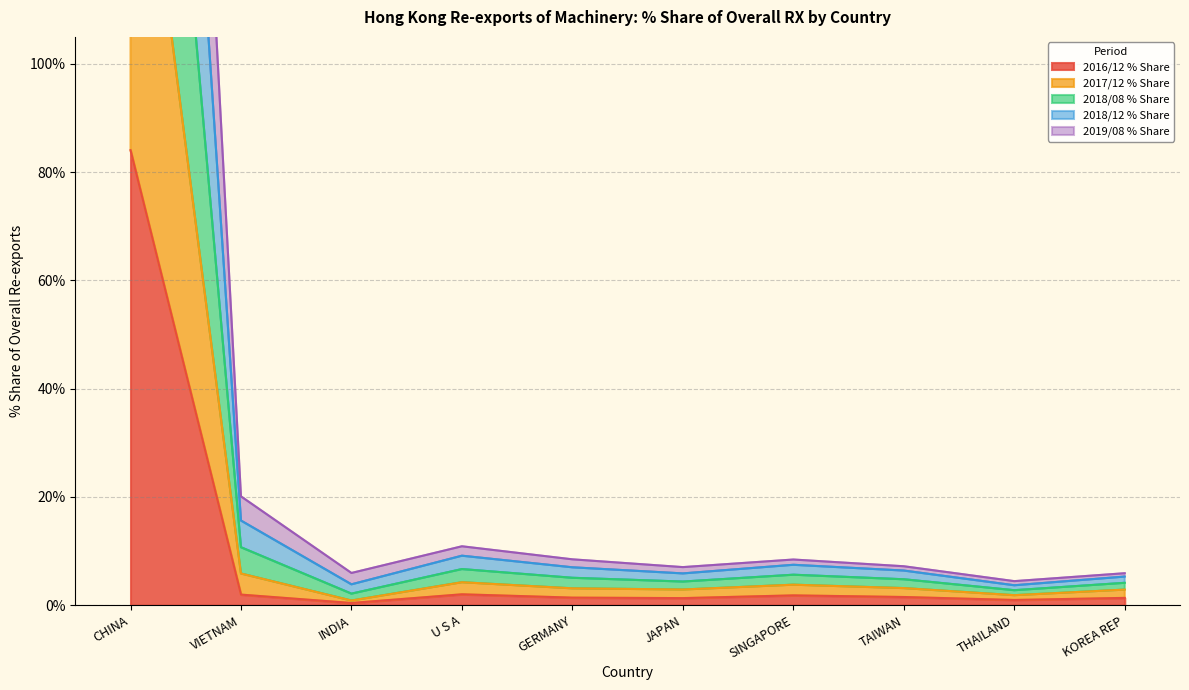

The value of 2016/12 % Share at CHINA is 58.8. True or false?

False